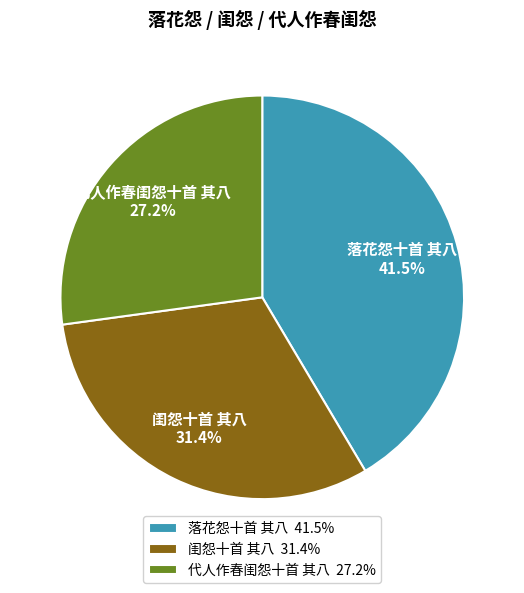

How many segments does this pie chart have?

3